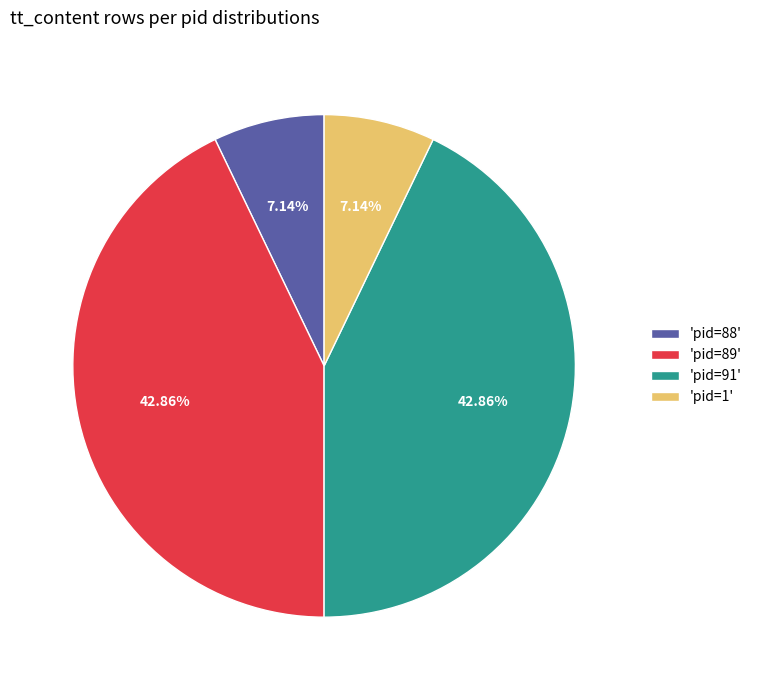

Between 'pid=88' and 'pid=89', which is larger?

'pid=89'